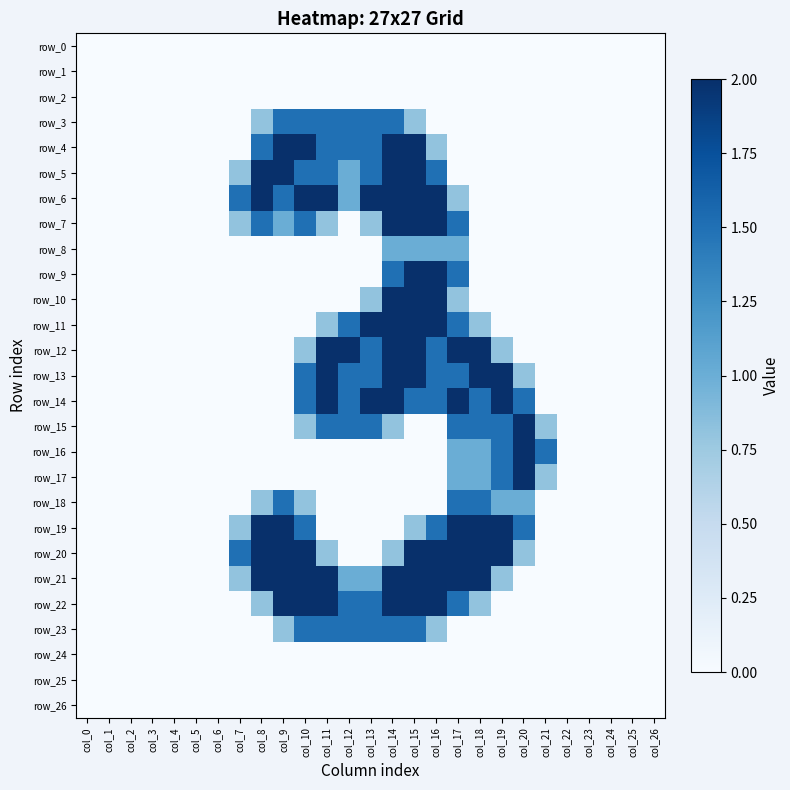

True or false: row_13 has a value of 2.5 at col_12.

False